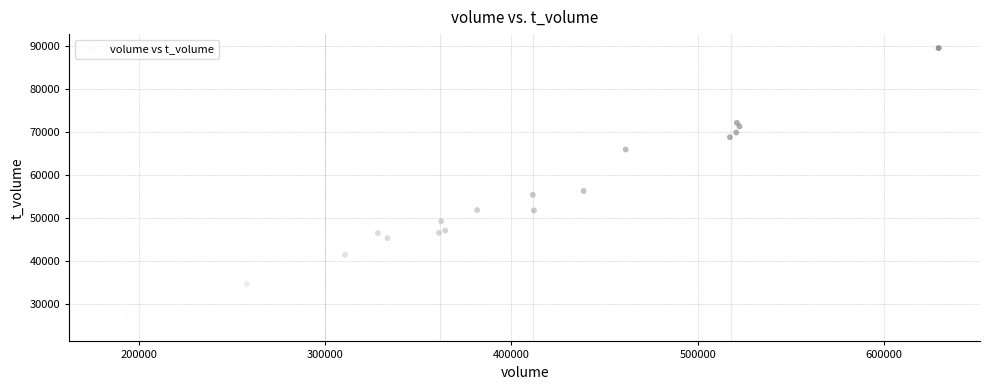

What Y value in the scatter plot is closest to 56996?

56252